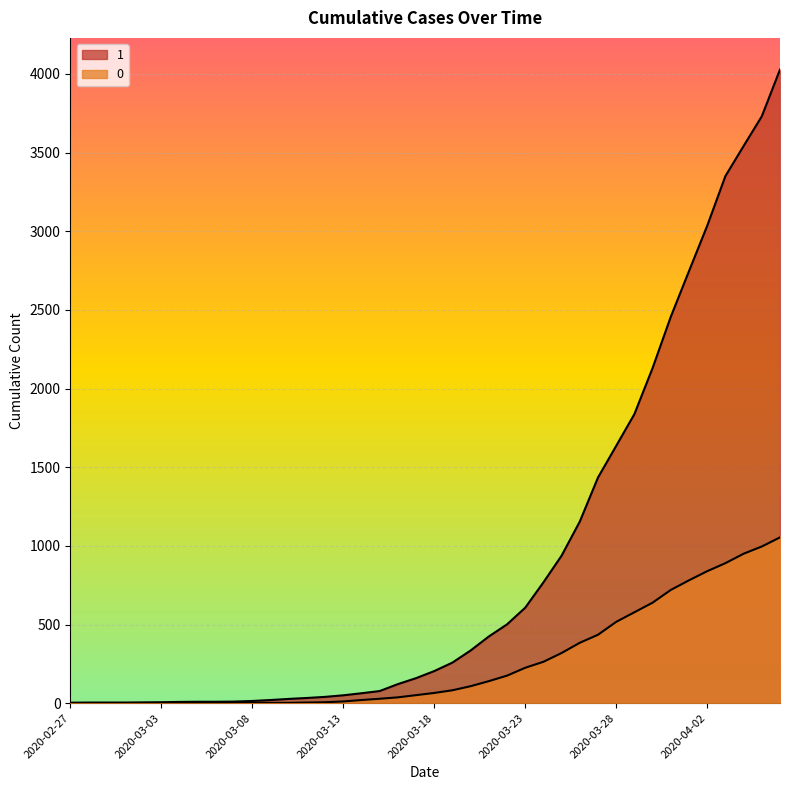

At which category is the sum across all series the highest?

2020-04-06